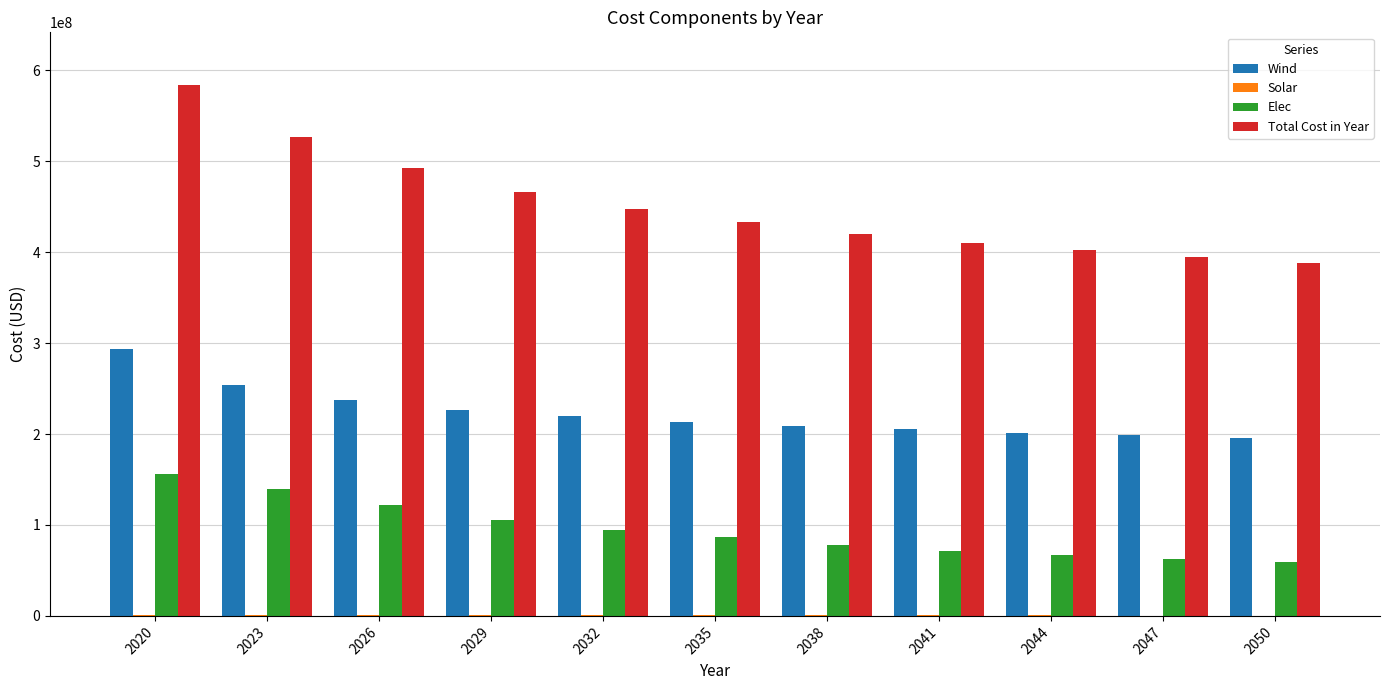

At which category is the sum across all series the highest?

2020